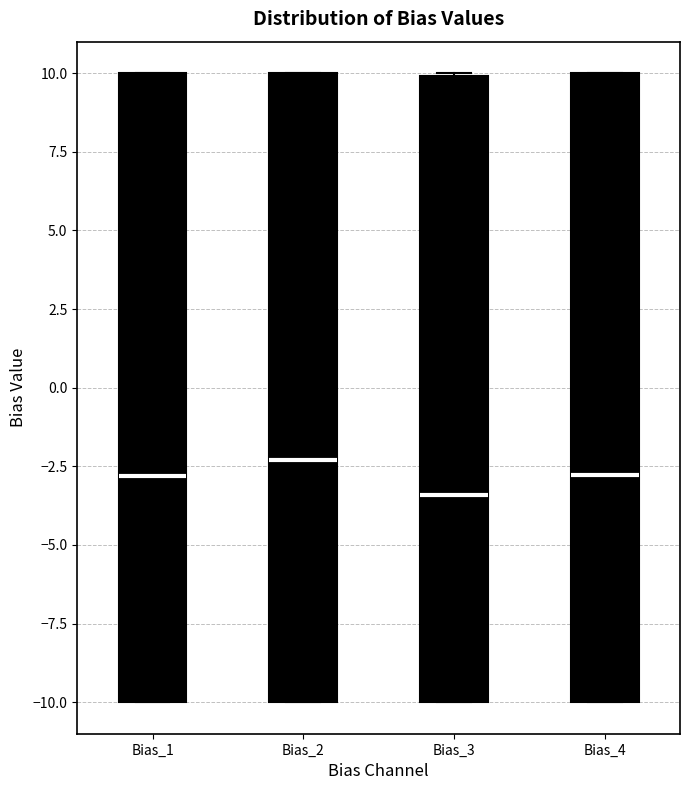

Reading left to right, transcribe this box plot: for each box, give where its median line is, the range the box spans, and where its two whiskers end, as read against the y-axis. The values are not printed on the chart, so give them approximately, as read against the axis.

Bias_1: median -3.0, box -10.0 to 10.0, whiskers -10.0 to 10.0
Bias_2: median -2.5, box -10.0 to 10.0, whiskers -10.0 to 10.0
Bias_3: median -3.5, box -10.0 to 10.0, whiskers -10.0 to 10.0
Bias_4: median -3.0, box -10.0 to 10.0, whiskers -10.0 to 10.0